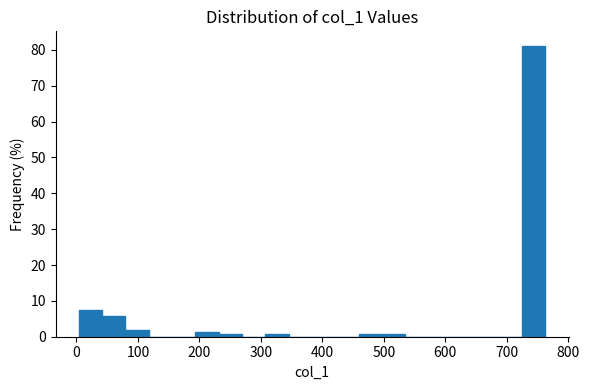

Read against the x-axis, roughly where is the centre of the tallest bar?

740